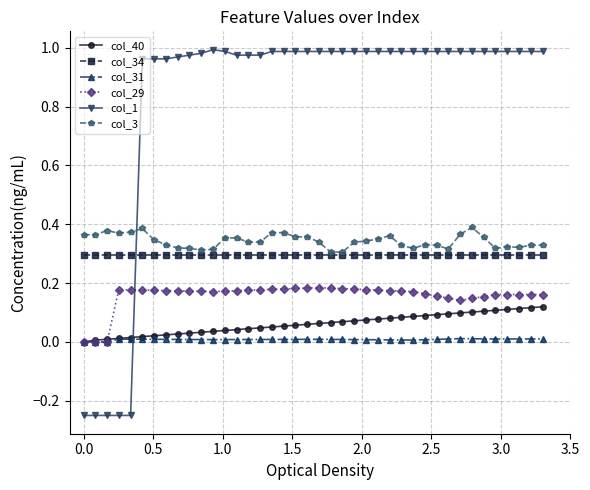

True or false: col_34 and col_29 intersect in this chart.

False